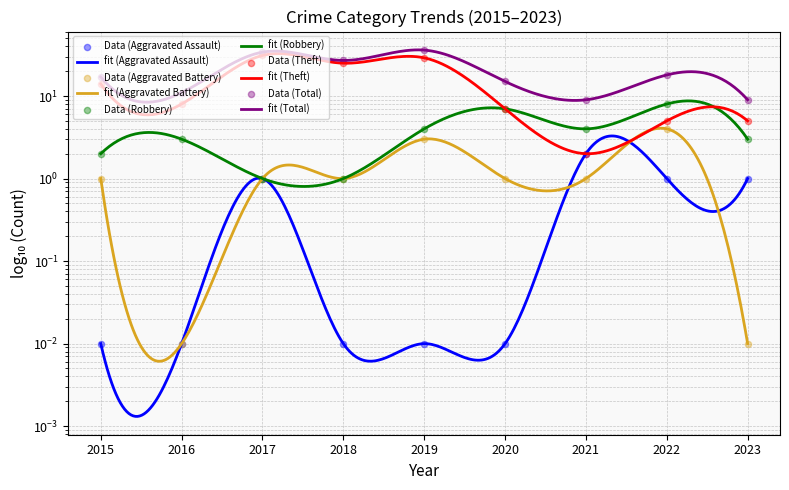

At how many categories does at least one series exceed 18?

3